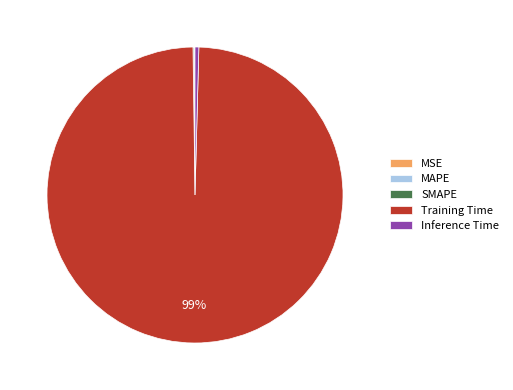

Is there a majority slice in this chart?

Yes